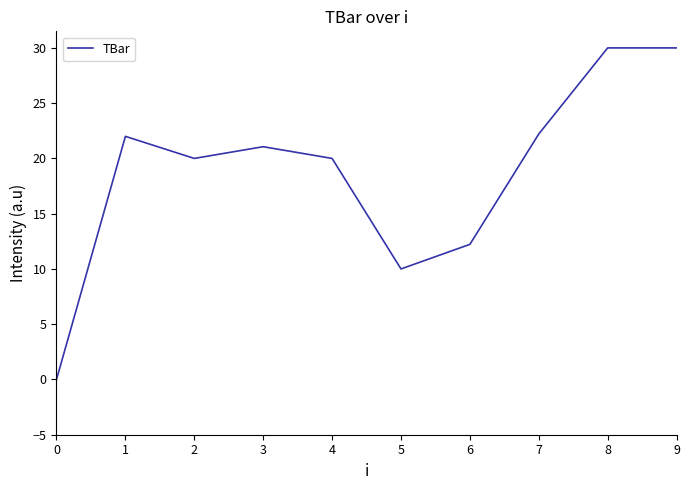

Reading right to left, transcribe all the data shown in this chart.

9=30.0	8=30.0	7=22.2	6=12.2	5=10.0	4=20.0	3=21.1	2=20.0	1=22.0	0=0.0